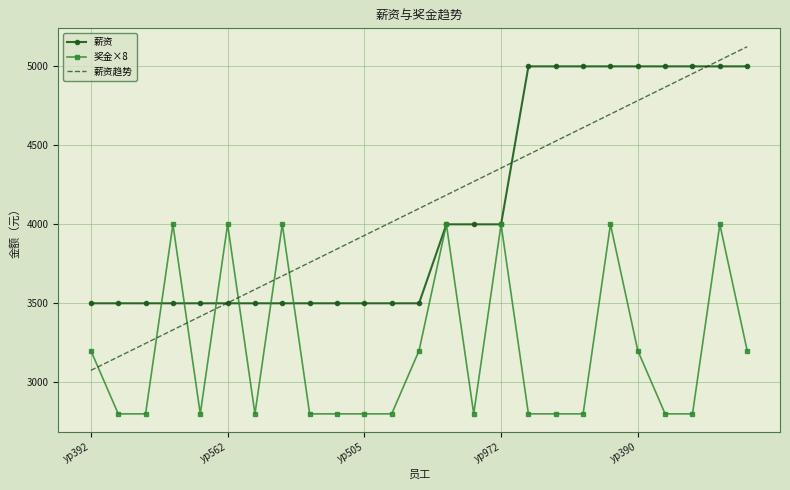

Rank the series by their maximum value, from highest to lowest.

薪资趋势, 薪资, 奖金×8